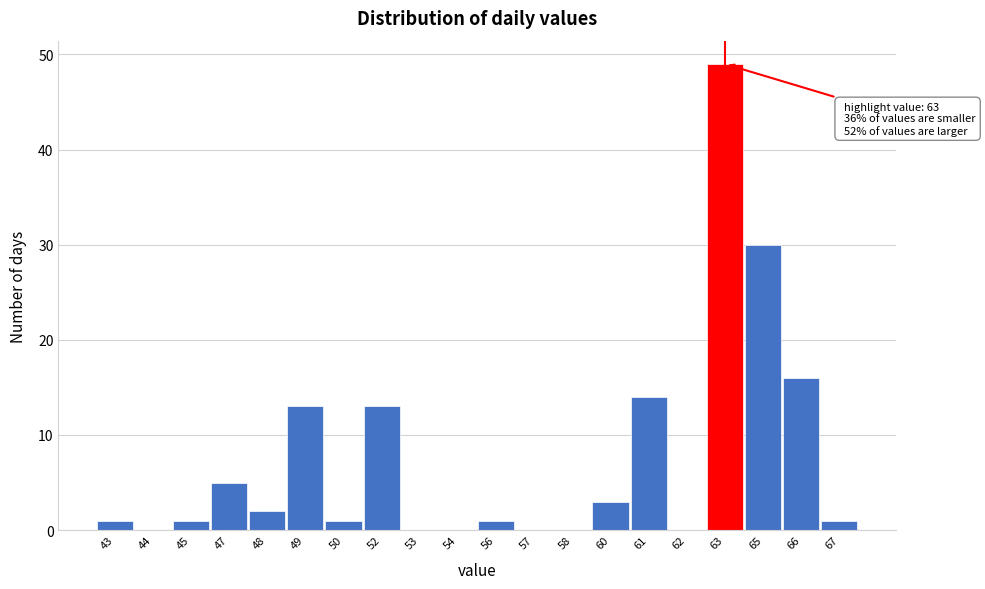

Reading left to right, list all the values displayed in this chart.

43=1	44=0	45=1	47=5	48=2	49=13	50=1	52=13	53=0	54=0	56=1	57=0	58=0	60=3	61=14	62=0	63=49	65=30	66=16	67=1